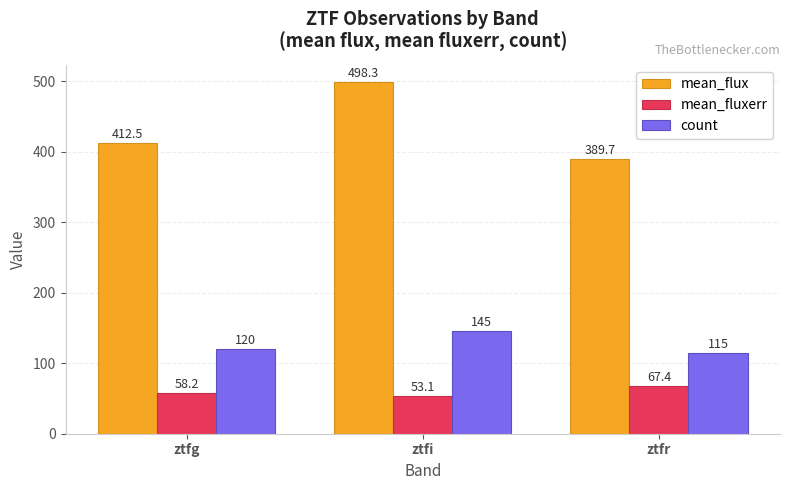

The value of mean_fluxerr at ztfi is 53.1. True or false?

True